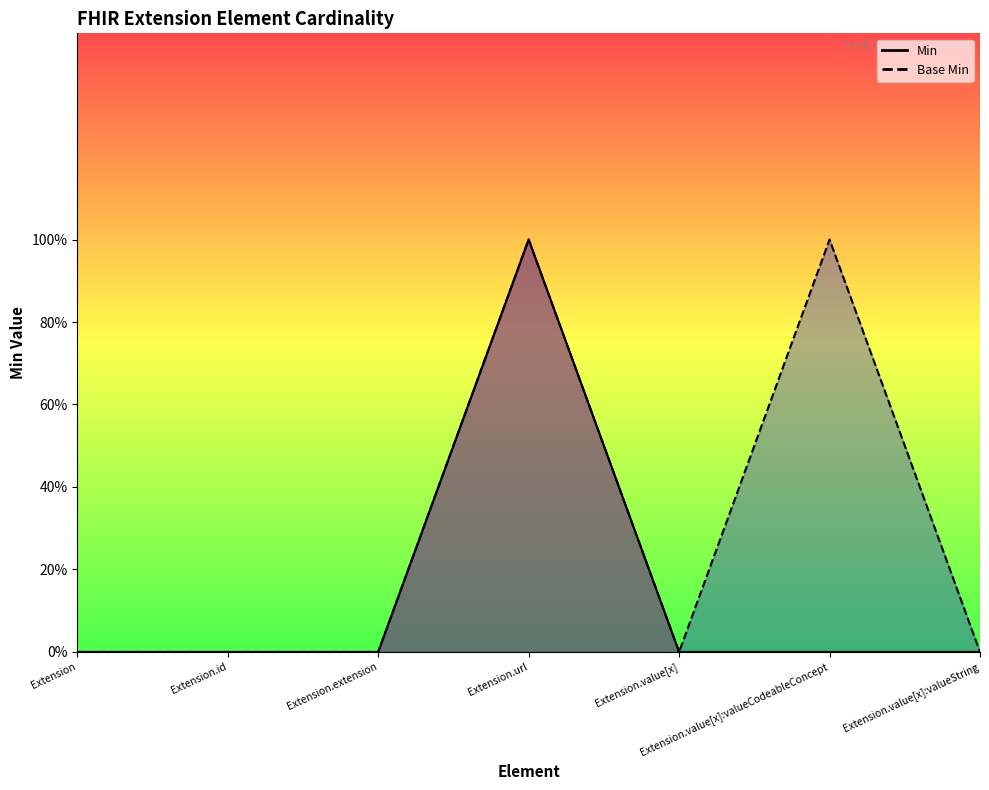

Reading left to right, transcribe all the data shown in this chart.

Min: 0	0	0	1	0	0	0
Base Min: 0	0	0	1	0	1	0